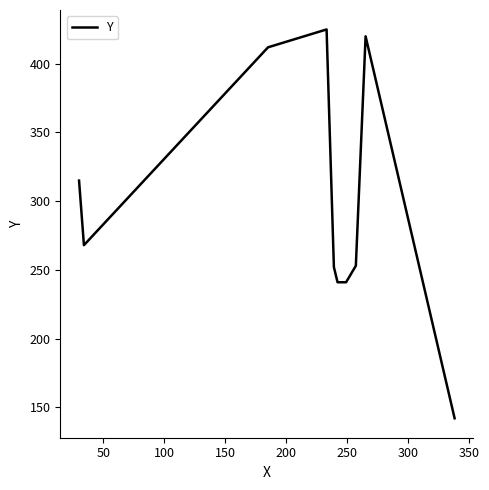

What is the difference between the maximum and minimum values?

283